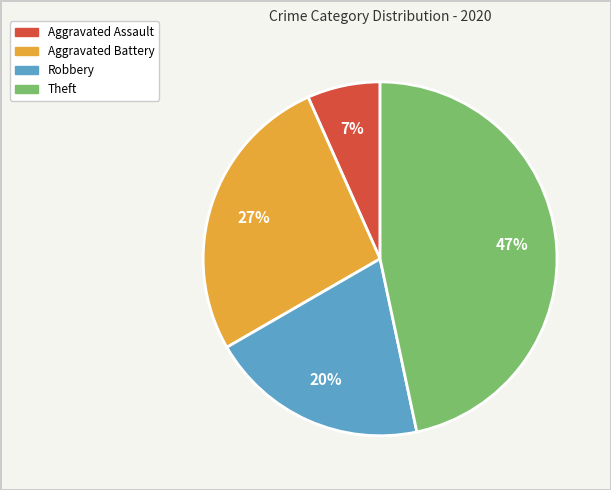

Is there any slice that represents more than half of the pie?

No